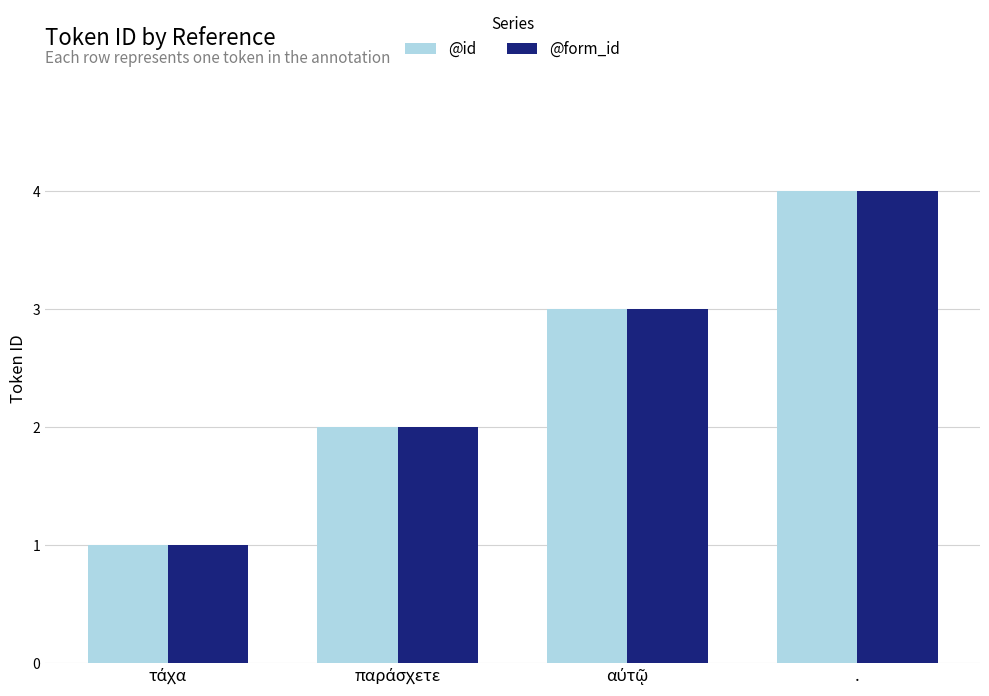

Which label corresponds to the largest value in the chart?

.